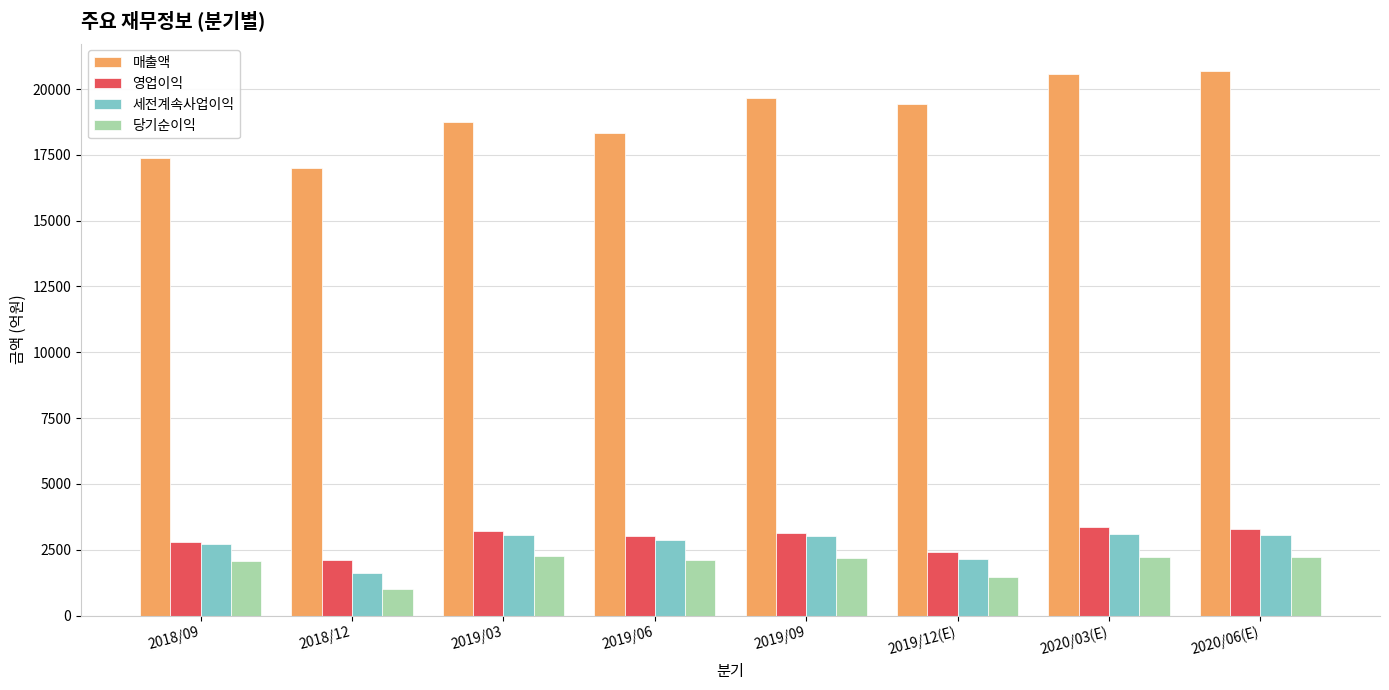

True or false: 영업이익 has a value of 3342 at 2018/12.

False